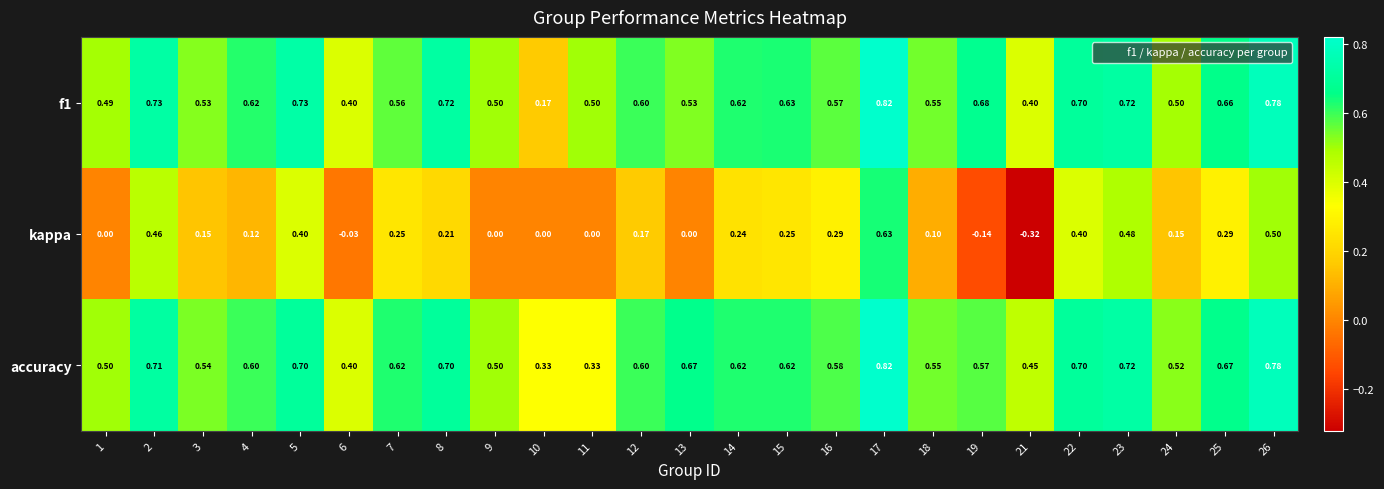

Which series has the largest total across all categories?

accuracy